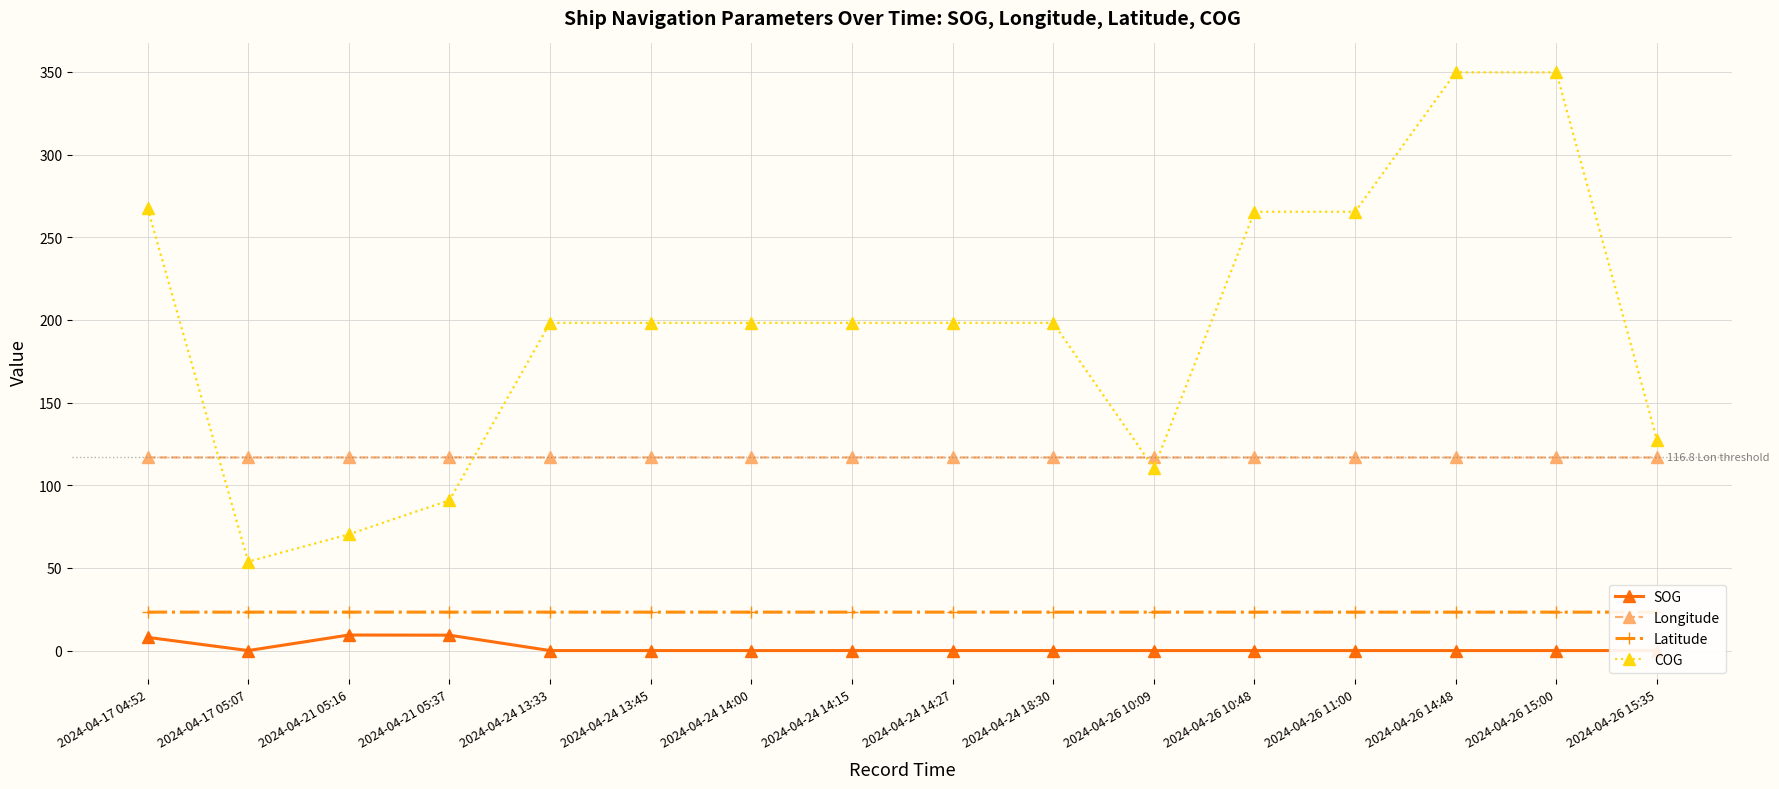

Reading left to right, list all the values displayed in this chart.

SOG: 2024-04-17 04:52=8.0	2024-04-17 05:07=0.0	2024-04-21 05:16=9.4	2024-04-21 05:37=9.3	2024-04-24 13:33=0.0	2024-04-24 13:45=0.0	2024-04-24 14:00=0.0	2024-04-24 14:15=0.0	2024-04-24 14:27=0.0	2024-04-24 18:30=0.0	2024-04-26 10:09=0.0	2024-04-26 10:48=0.0	2024-04-26 11:00=0.0	2024-04-26 14:48=0.0	2024-04-26 15:00=0.0	2024-04-26 15:35=0.0
Longitude: 2024-04-17 04:52=116.8	2024-04-17 05:07=116.8	2024-04-21 05:16=116.8	2024-04-21 05:37=116.9	2024-04-24 13:33=116.8	2024-04-24 13:45=116.8	2024-04-24 14:00=116.8	2024-04-24 14:15=116.8	2024-04-24 14:27=116.8	2024-04-24 18:30=116.8	2024-04-26 10:09=116.8	2024-04-26 10:48=116.8	2024-04-26 11:00=116.8	2024-04-26 14:48=116.8	2024-04-26 15:00=116.8	2024-04-26 15:35=116.8
Latitude: 2024-04-17 04:52=23.2	2024-04-17 05:07=23.2	2024-04-21 05:16=23.2	2024-04-21 05:37=23.2	2024-04-24 13:33=23.2	2024-04-24 13:45=23.2	2024-04-24 14:00=23.2	2024-04-24 14:15=23.2	2024-04-24 14:27=23.2	2024-04-24 18:30=23.2	2024-04-26 10:09=23.2	2024-04-26 10:48=23.2	2024-04-26 11:00=23.2	2024-04-26 14:48=23.2	2024-04-26 15:00=23.2	2024-04-26 15:35=23.2
COG: 2024-04-17 04:52=267.5	2024-04-17 05:07=53.8	2024-04-21 05:16=70.3	2024-04-21 05:37=90.9	2024-04-24 13:33=198.2	2024-04-24 13:45=198.2	2024-04-24 14:00=198.2	2024-04-24 14:15=198.2	2024-04-24 14:27=198.2	2024-04-24 18:30=198.2	2024-04-26 10:09=110.3	2024-04-26 10:48=265.4	2024-04-26 11:00=265.4	2024-04-26 14:48=349.7	2024-04-26 15:00=349.7	2024-04-26 15:35=127.4